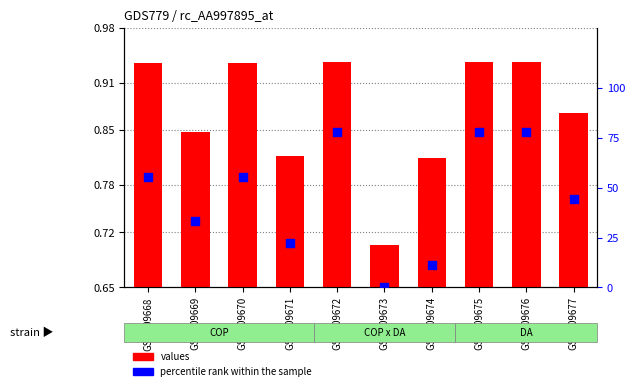

At which category is the sum across all series the highest?

GSM309672